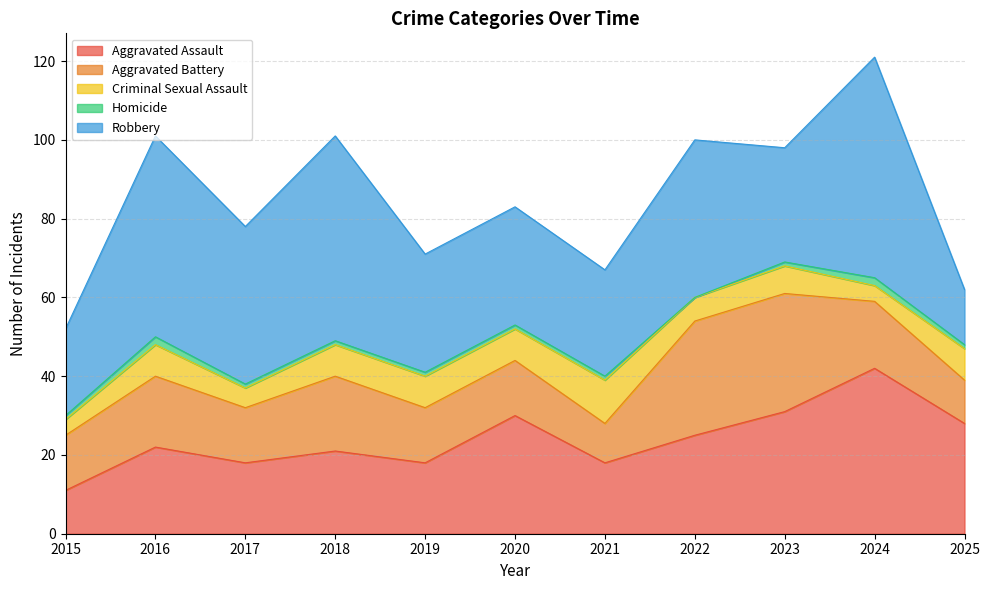

Which has a higher value, 2015 or 2023?

2023